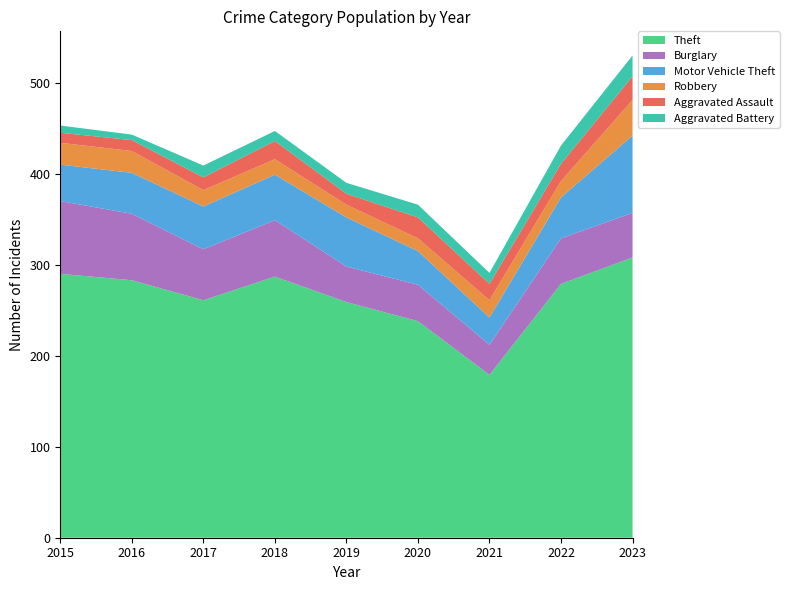

Reading left to right, what are all the values shown in this chart?

Theft: 290	283	261	287	259	238	179	279	308
Burglary: 80	73	56	62	39	40	33	50	49
Motor Vehicle Theft: 40	45	47	50	54	37	30	45	85
Robbery: 24	24	18	17	14	14	19	18	39
Aggravated Assault: 11	12	14	20	12	23	18	19	26
Aggravated Battery: 8	6	13	11	12	14	12	20	23